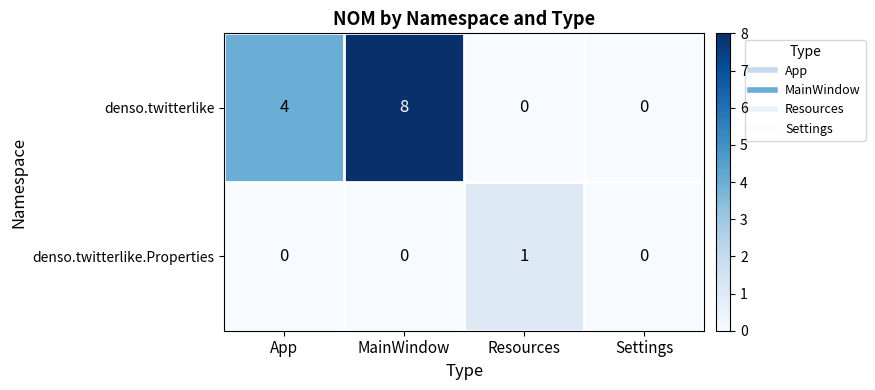

True or false: denso.twitterlike has a value of 4 at App.

True